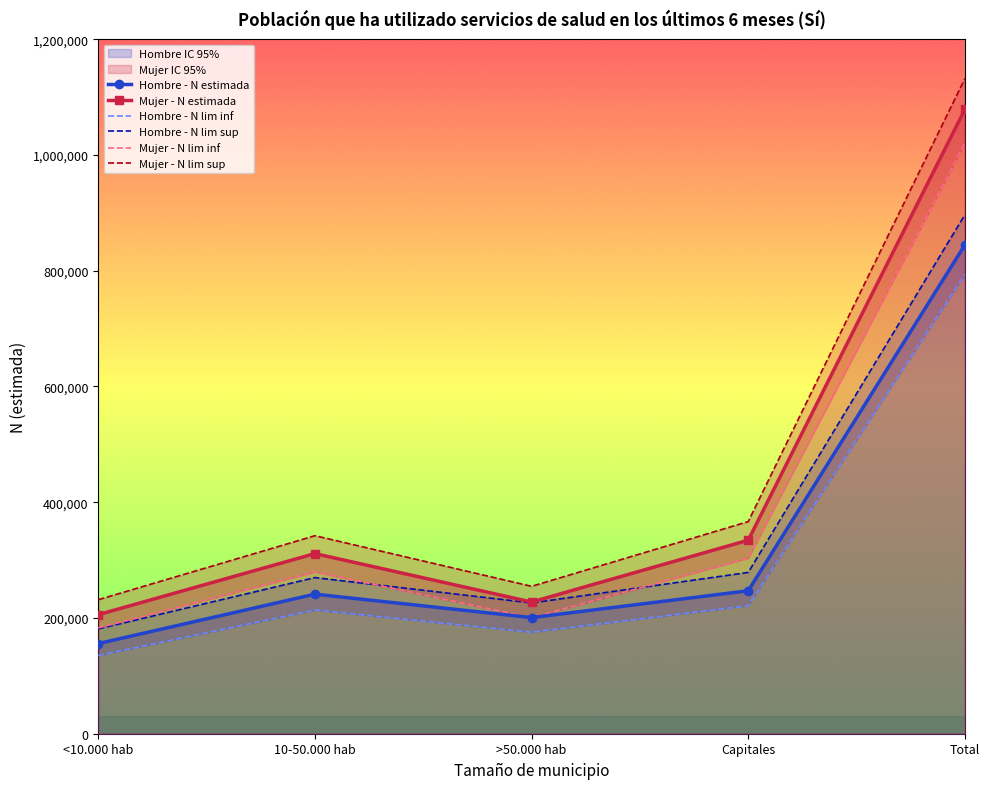

Is the value of Mujer - N estimada at Capitales greater than the value of Mujer - N lim inf at 10-50.000 hab?

Yes